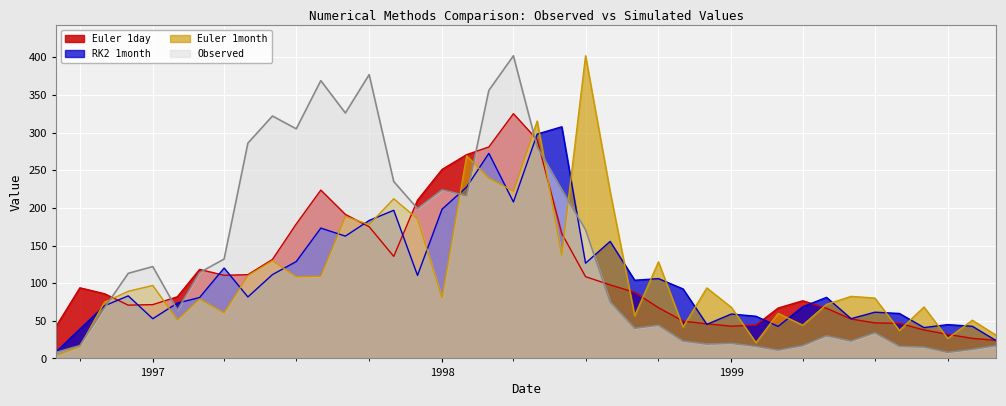

Reading left to right, what are all the values shown in this chart?

Observed: 8.0	17.0	67.0	113.0	122.0	64.0	114.0	132.0	286.0	322.0	305.0	369.0	326.0	377.0	235.0	199.0	224.0	216.0	356.0	402.0	281.0	224.0	171.0	75.0	40.0	44.0	23.0	19.0	20.0	16.0	11.0	17.0	30.0	23.0	34.0	16.0	15.0	8.0	12.0	17.0
Euler 1day: 42.6	93.8	86.0	70.8	71.5	81.9	118.2	110.4	111.3	131.5	178.7	223.6	191.3	174.9	135.6	210.2	251.1	270.7	280.9	325.1	290.4	166.0	108.6	97.7	87.7	67.4	49.6	45.9	42.8	44.2	66.9	76.6	66.6	52.3	47.2	46.6	37.8	32.0	26.6	24.0
RK2 1month: 8.9	39.0	69.9	83.1	52.7	73.6	80.8	120.0	81.7	111.4	128.6	173.1	162.5	183.3	196.8	110.3	198.3	227.7	272.4	207.8	298.0	307.7	126.5	155.4	103.9	106.0	92.3	45.3	59.0	56.0	42.5	68.6	81.1	52.8	61.4	59.7	40.9	44.9	42.7	23.7
Euler 1month: 4.1	15.6	74.6	89.2	96.9	51.1	79.0	60.6	109.9	129.8	108.5	109.2	188.6	177.8	212.1	185.3	80.5	269.1	239.6	222.2	315.4	137.0	402.1	221.9	56.7	128.3	41.7	93.6	67.8	20.9	59.8	44.1	71.8	82.4	80.2	37.1	68.3	26.6	50.7	30.8